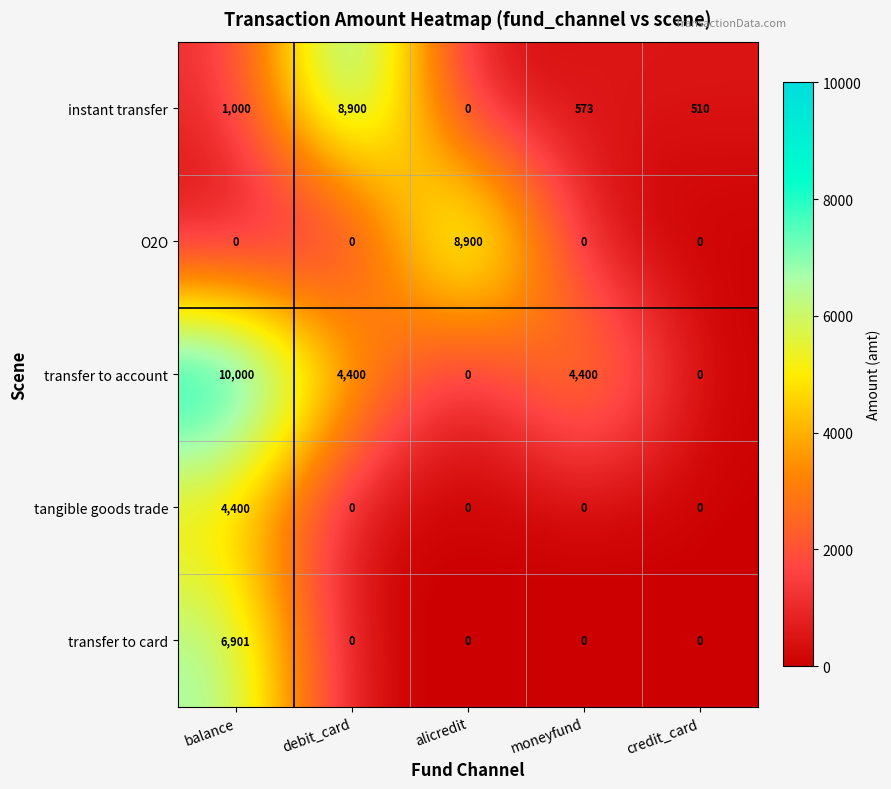

True or false: instant transfer has a value of 1000 at balance.

True